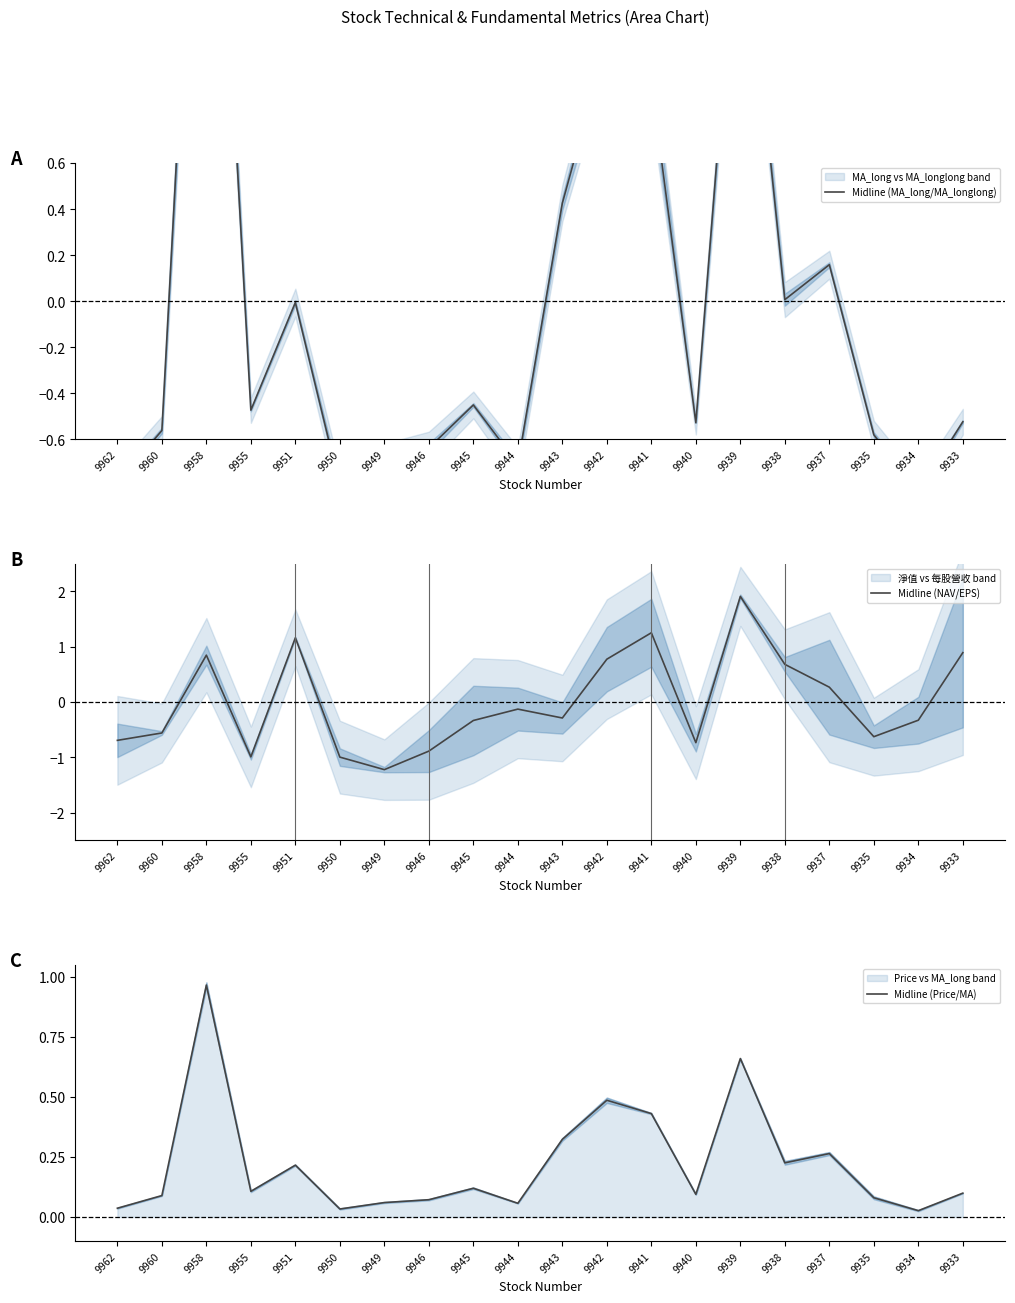

True or false: Midline (MA_long/MA_longlong) has a value of -0.3 at 9934.

False